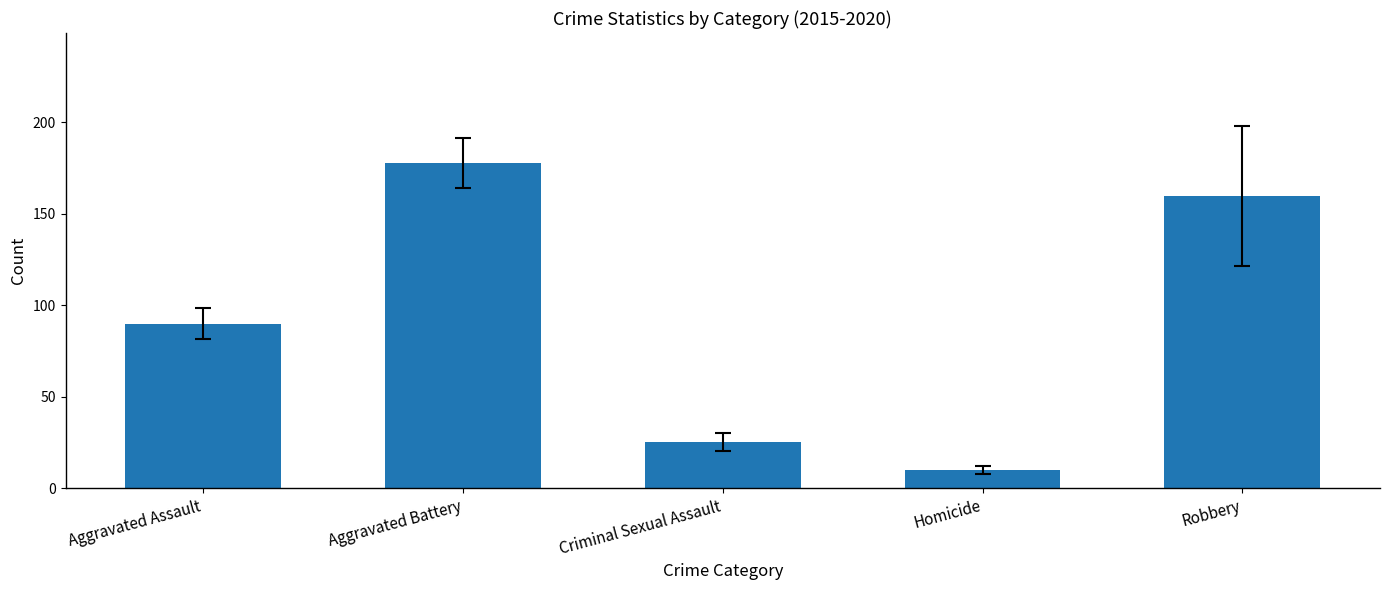

List the labels in order of value, smallest first.

Homicide, Criminal Sexual Assault, Aggravated Assault, Robbery, Aggravated Battery